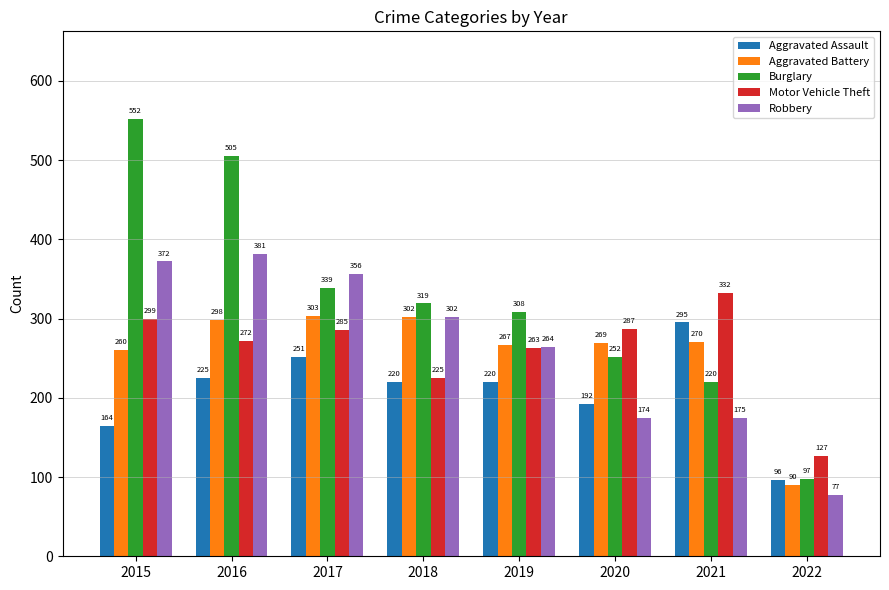

How many groups of bars are there?

8